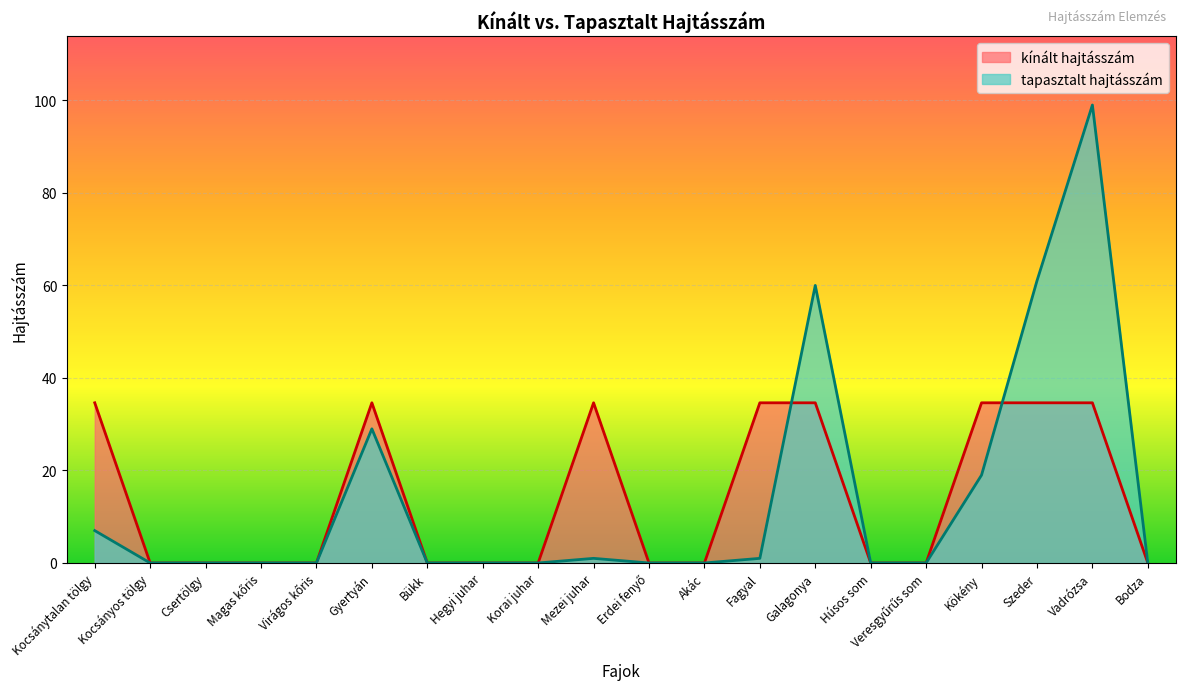

The chart shows a value of 0.0 at Korai juhar. True or false?

True